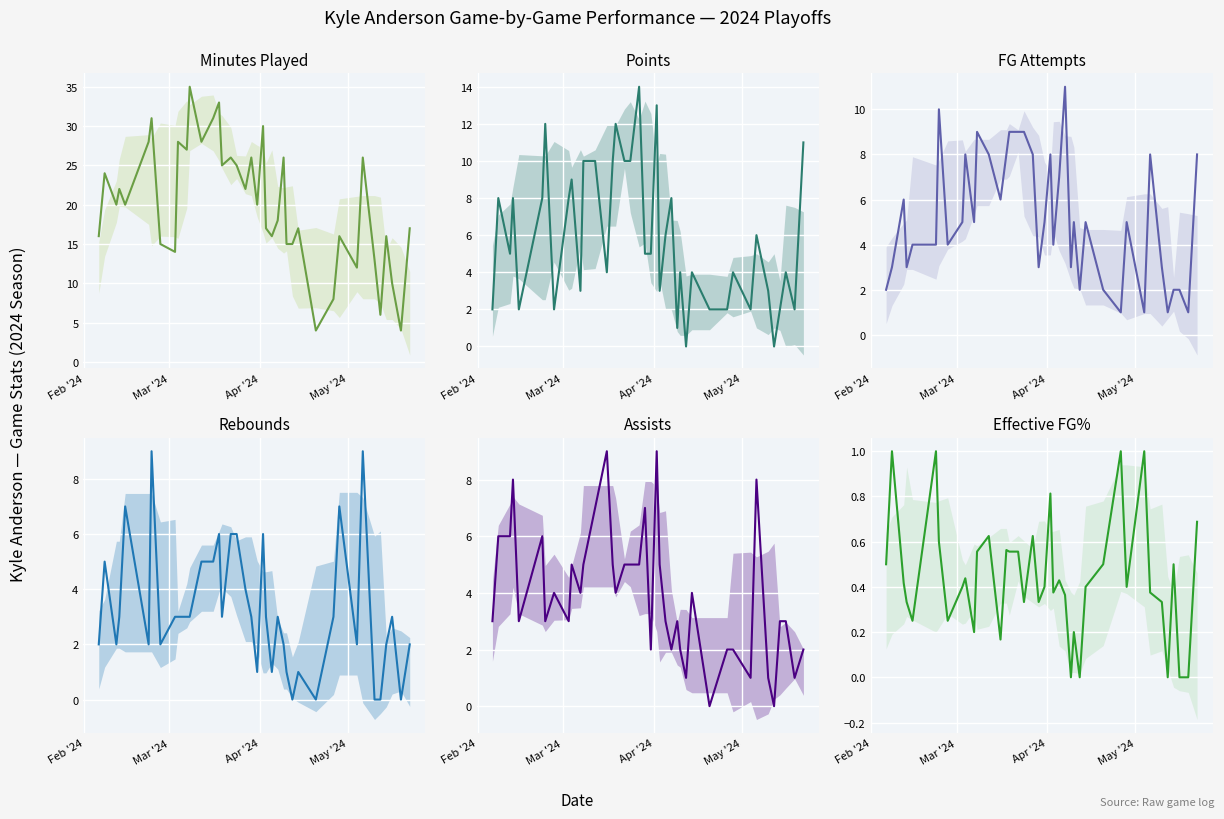

Which series has the largest total across all categories?

minutes